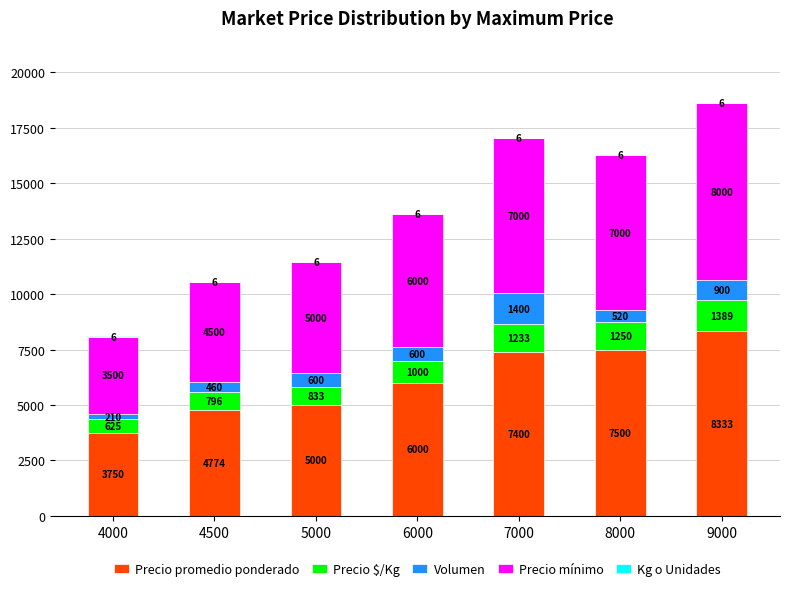

Are the bars grouped side by side (vs. stacked)?

No